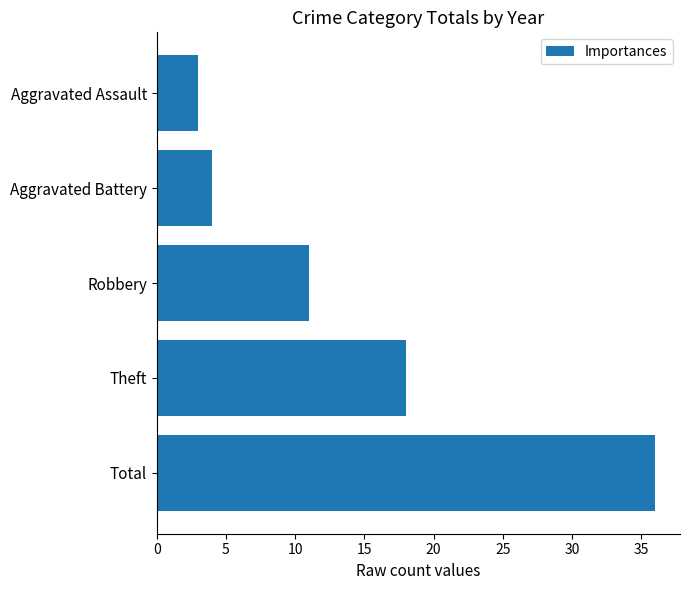

At which label is the value closest to 19?

Theft